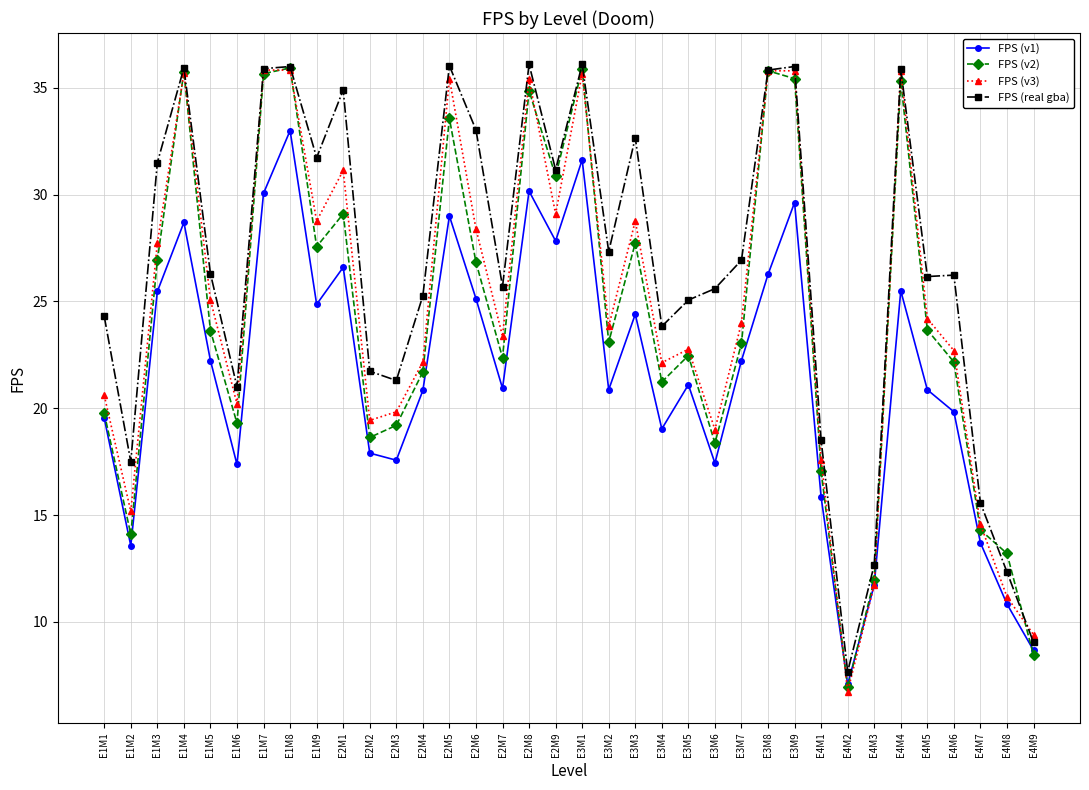

What is the sum of all FPS (v2) values?

871.9